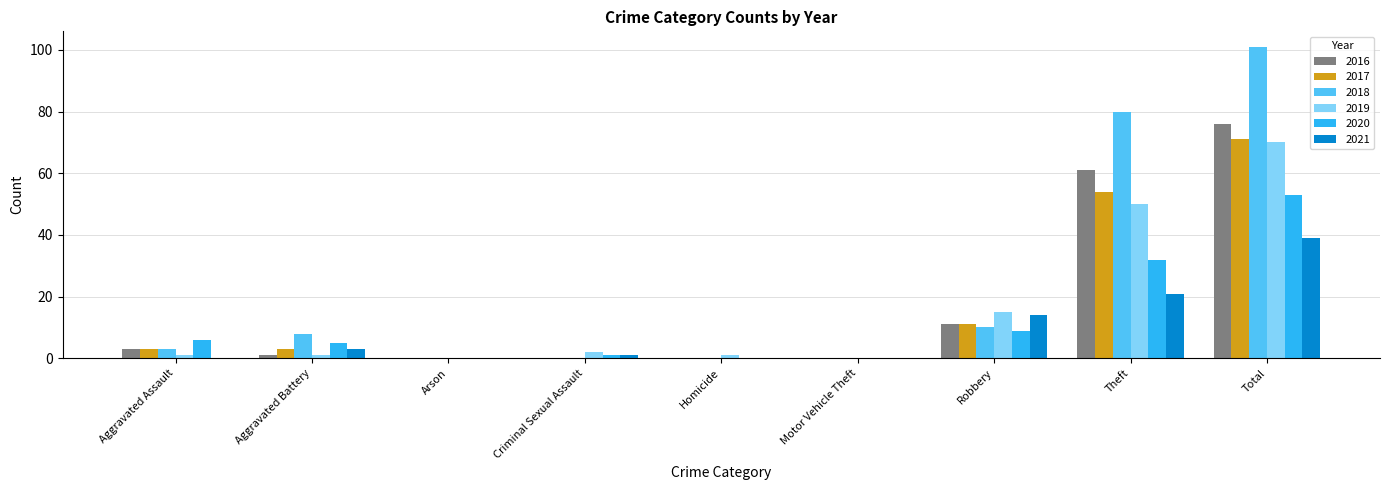

What is the maximum value for 2016?

76